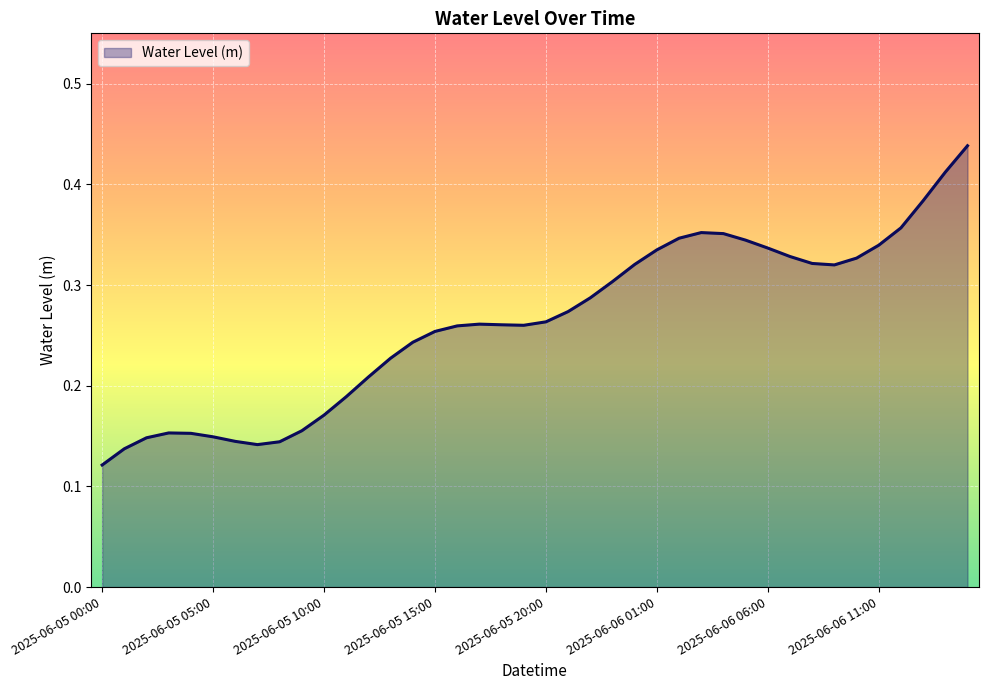

Does the chart have visible grid lines?

Yes